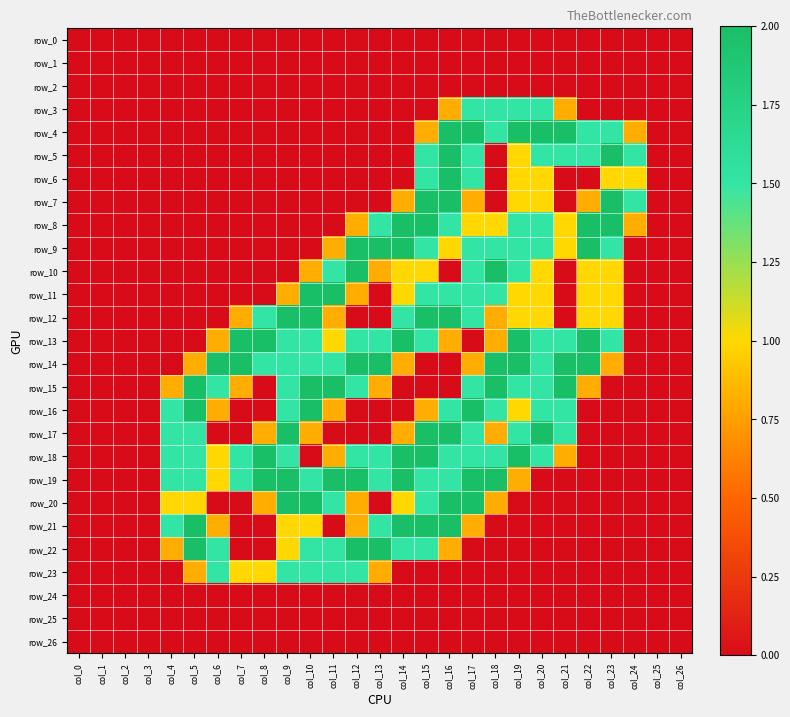

At how many categories does at least one series exceed 0?

21